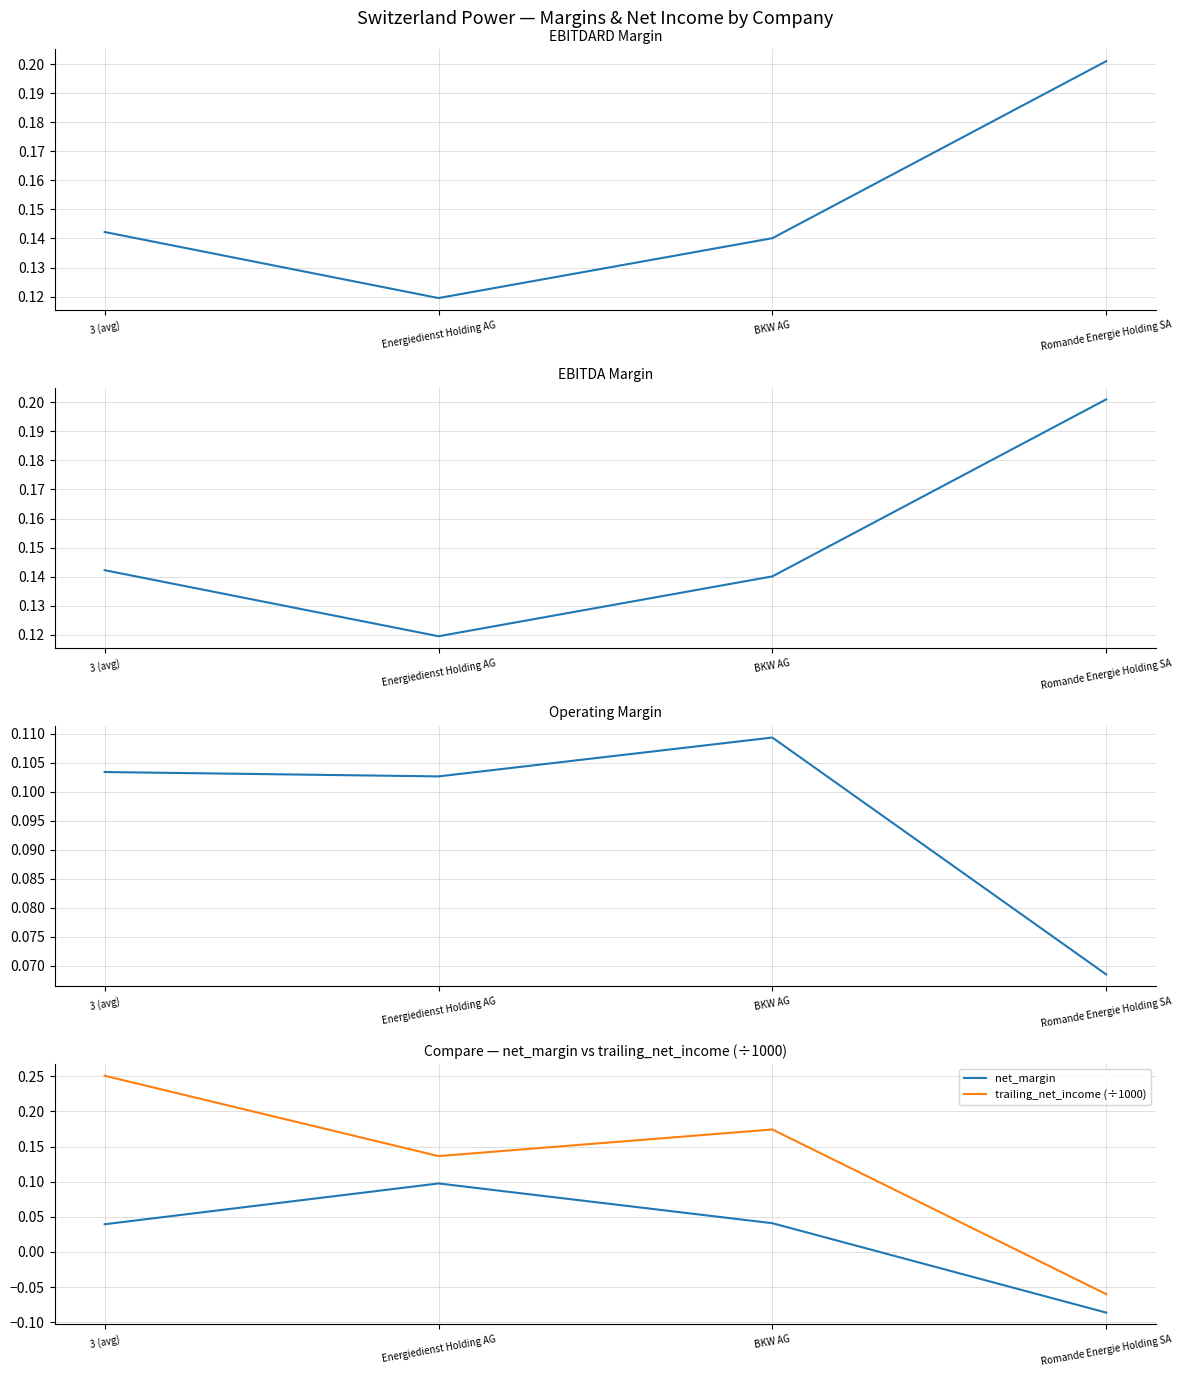

Reading left to right, extract all data points from this chart.

ebitdard_margin: 3 (avg)=0.1	Energiedienst Holding AG=0.1	BKW AG=0.1	Romande Energie Holding SA=0.2
ebitda_margin: 3 (avg)=0.1	Energiedienst Holding AG=0.1	BKW AG=0.1	Romande Energie Holding SA=0.2
operating_margin: 3 (avg)=0.1	Energiedienst Holding AG=0.1	BKW AG=0.1	Romande Energie Holding SA=0.1
net_margin: 3 (avg)=0.0	Energiedienst Holding AG=0.1	BKW AG=0.0	Romande Energie Holding SA=-0.1
trailing_net_income (÷1000): 3 (avg)=0.3	Energiedienst Holding AG=0.1	BKW AG=0.2	Romande Energie Holding SA=-0.1